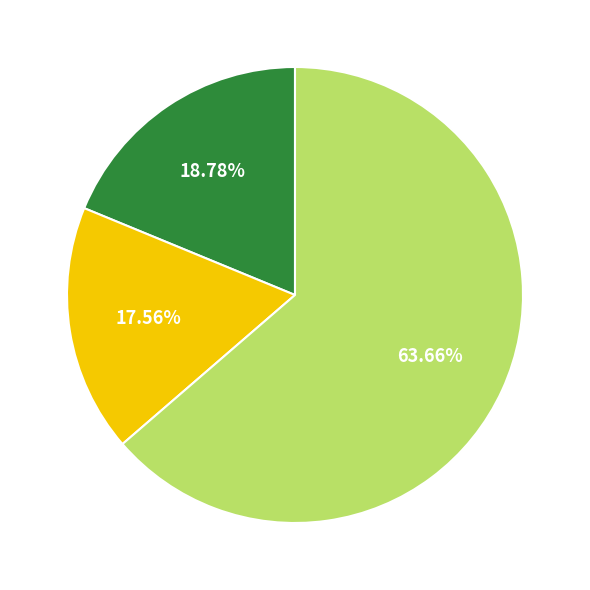

Is there a majority slice in this chart?

Yes